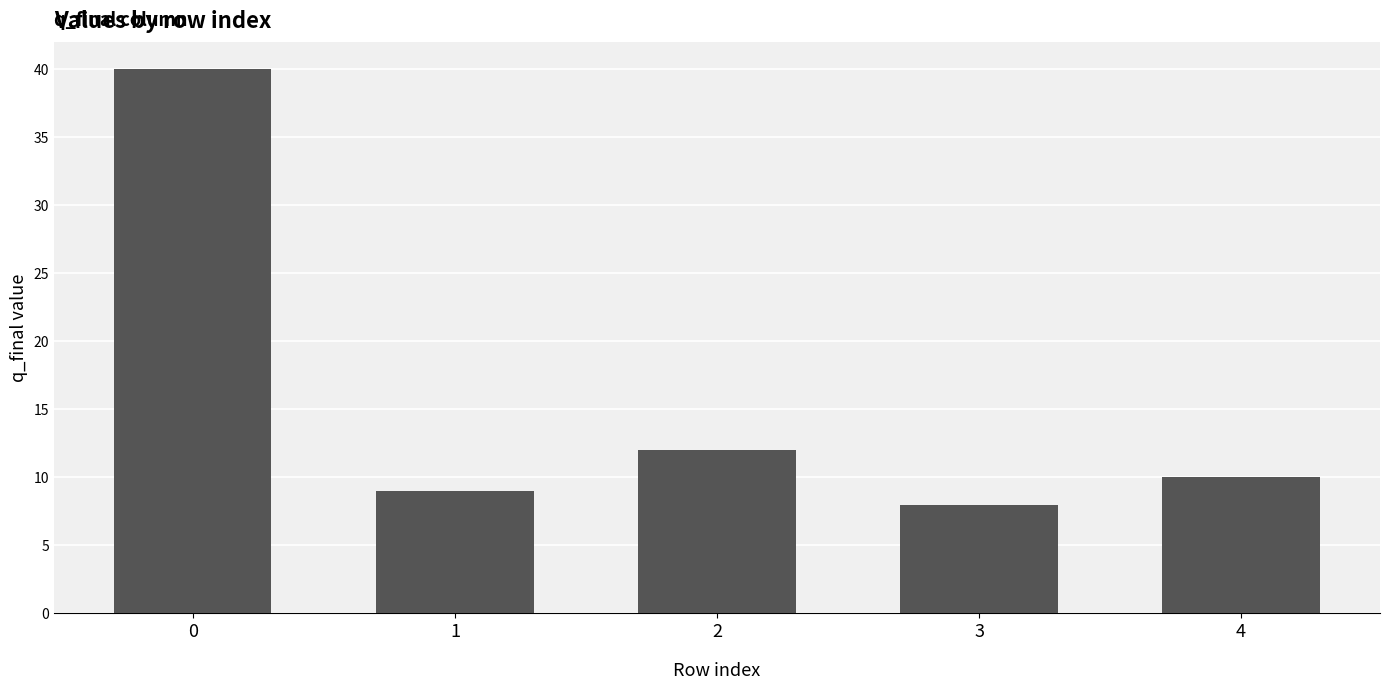

What is the change in value from 2 to 4?

-2